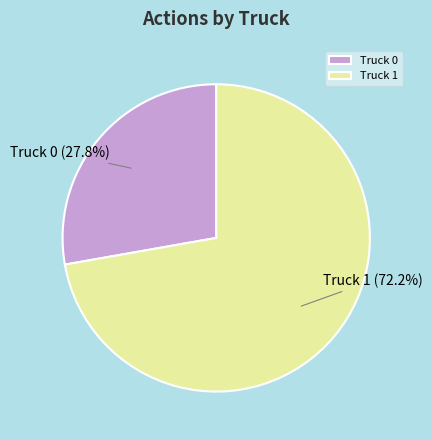

Which category has the smallest portion of the pie?

Truck 0